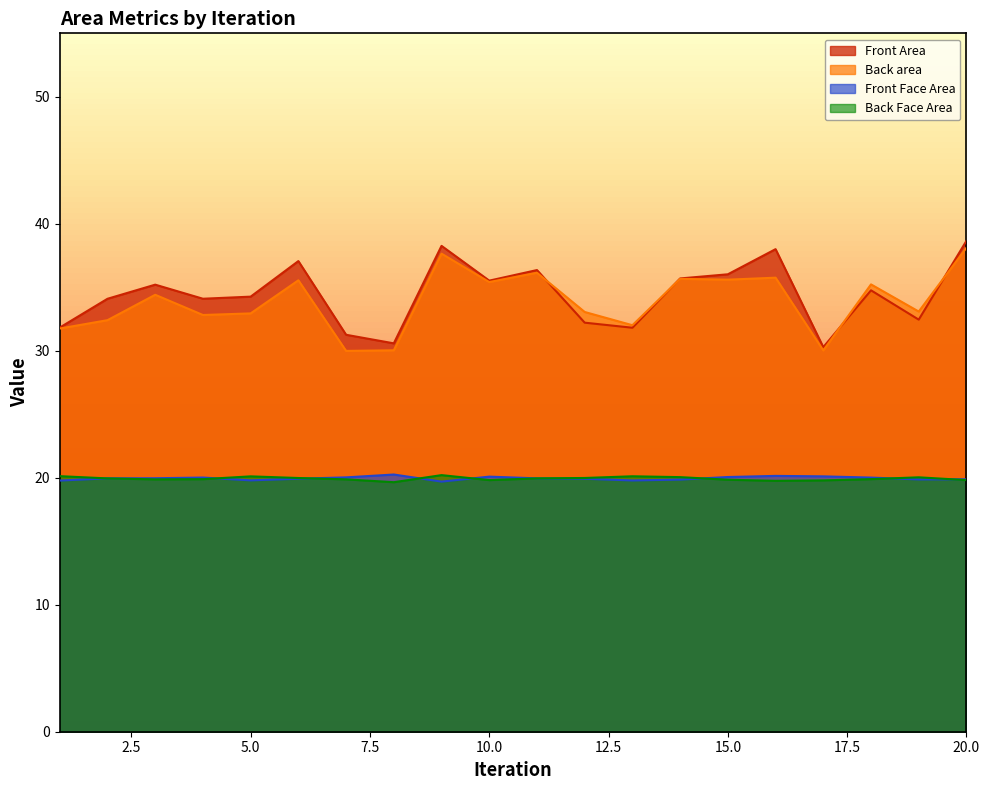

At which label does Front Area first exceed 34?

2